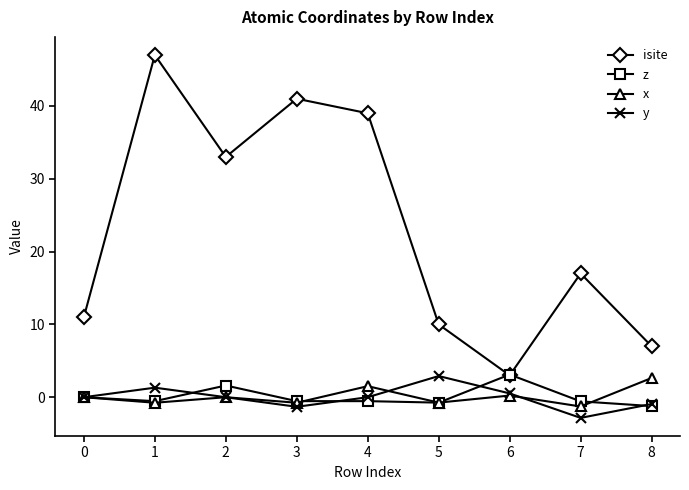

How many series are shown in this chart?

4